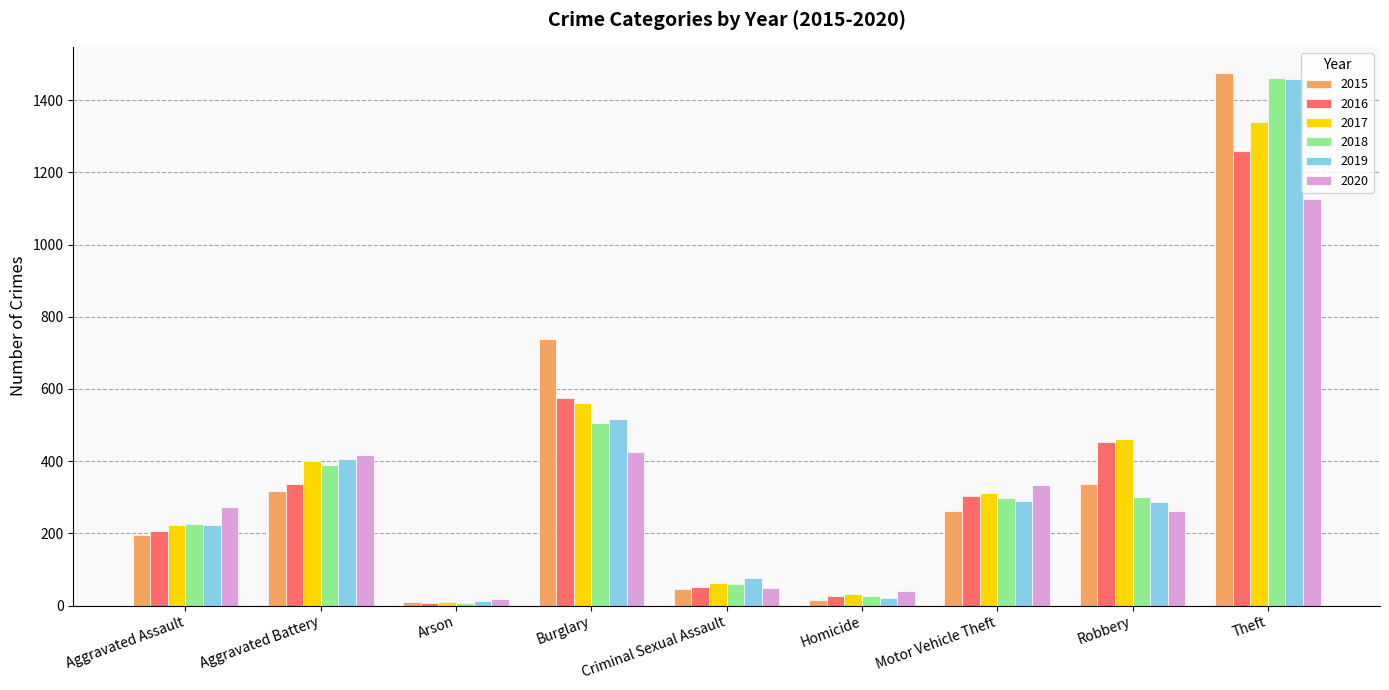

What is the label of the 9th bar from the right?

Aggravated Assault